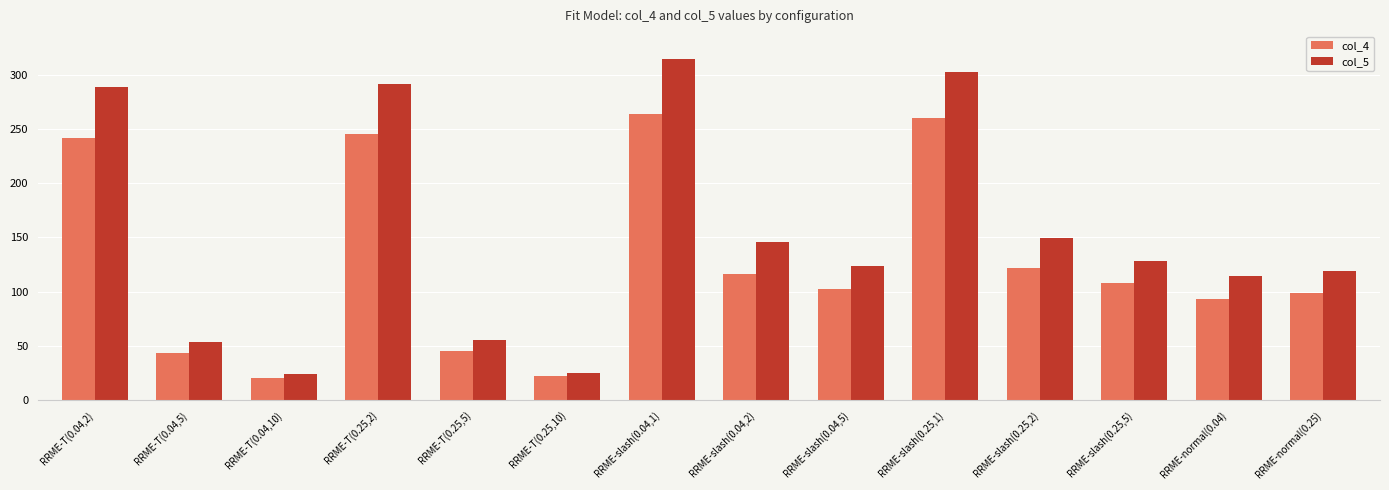

How many values in the col_4 series are below 107?

7